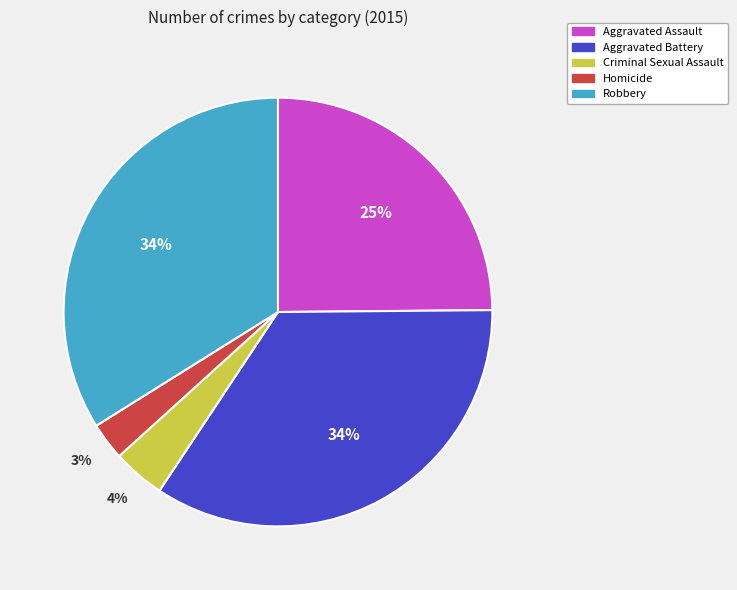

To the nearest percent, what is the combined percentage of Criminal Sexual Assault and Robbery?

38%